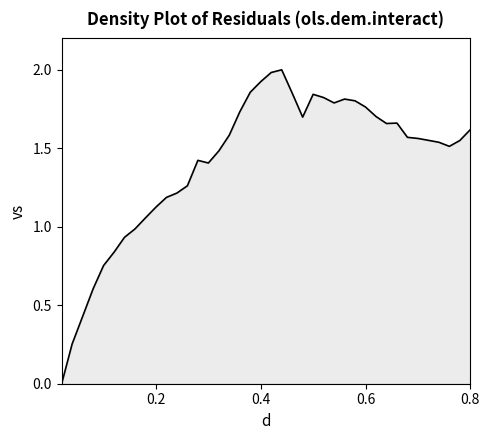

How many values are below 1?

8